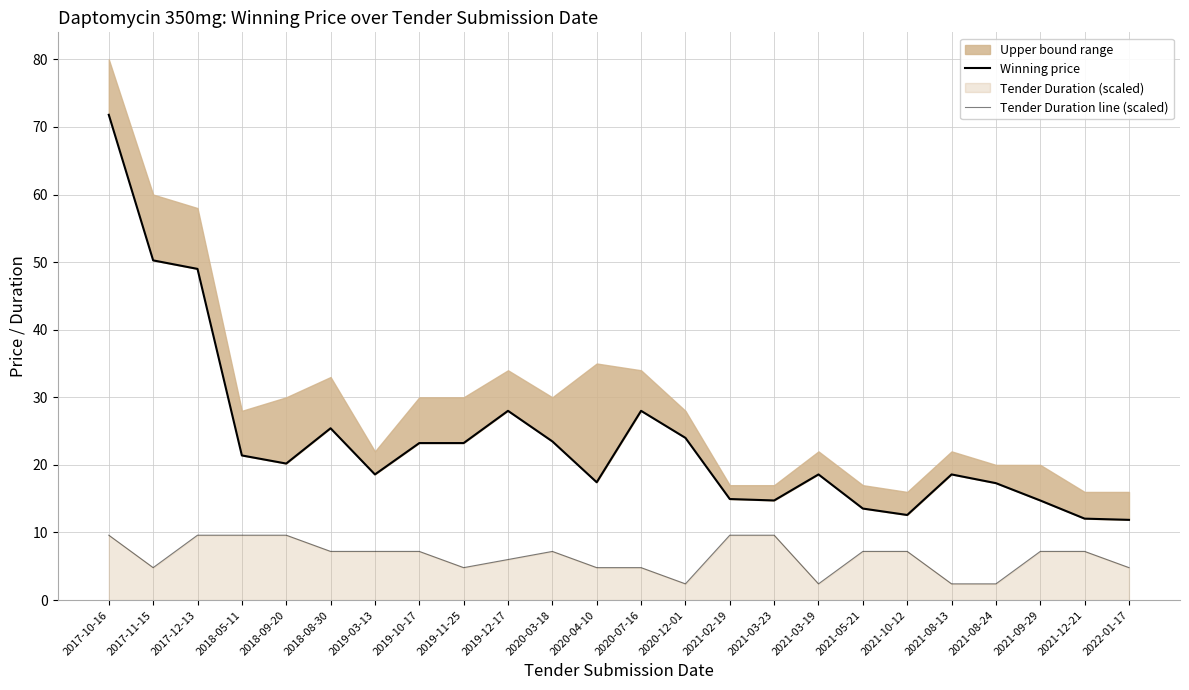

Reading left to right, extract all data points from this chart.

Winning price: 2017-10-16=71.8	2017-11-15=50.3	2017-12-13=49.0	2018-05-11=21.4	2018-09-20=20.2	2018-08-30=25.4	2019-03-13=18.6	2019-10-17=23.2	2019-11-25=23.2	2019-12-17=28.0	2020-03-18=23.5	2020-04-10=17.4	2020-07-16=28.0	2020-12-01=24.0	2021-02-19=14.9	2021-03-23=14.7	2021-03-19=18.6	2021-05-21=13.5	2021-10-12=12.6	2021-08-13=18.6	2021-08-24=17.3	2021-09-29=14.7	2021-12-21=12.1	2022-01-17=11.9
Tender Duration line (scaled): 2017-10-16=9.6	2017-11-15=4.8	2017-12-13=9.6	2018-05-11=9.6	2018-09-20=9.6	2018-08-30=7.2	2019-03-13=7.2	2019-10-17=7.2	2019-11-25=4.8	2019-12-17=6.0	2020-03-18=7.2	2020-04-10=4.8	2020-07-16=4.8	2020-12-01=2.4	2021-02-19=9.6	2021-03-23=9.6	2021-03-19=2.4	2021-05-21=7.2	2021-10-12=7.2	2021-08-13=2.4	2021-08-24=2.4	2021-09-29=7.2	2021-12-21=7.2	2022-01-17=4.8